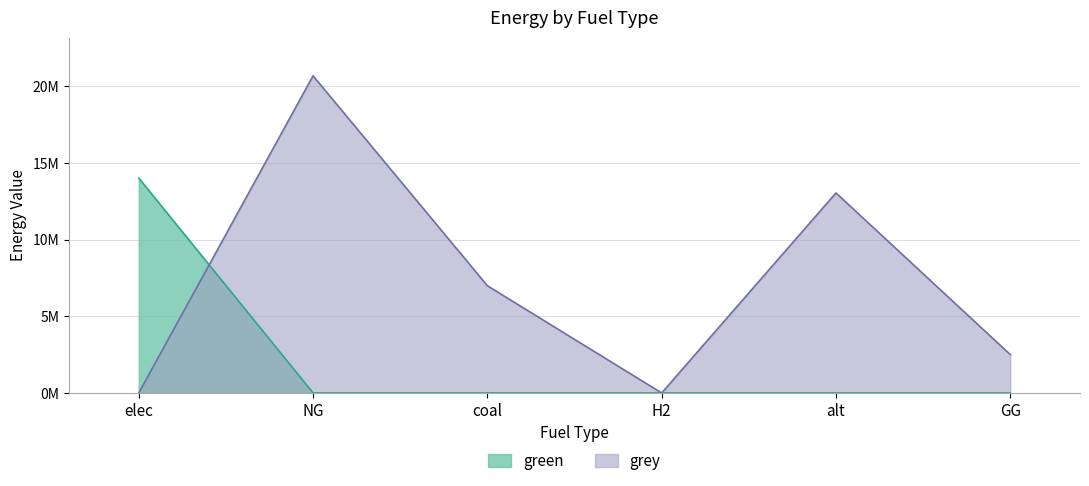

Is the value of grey at elec greater than the value of green at alt?

No